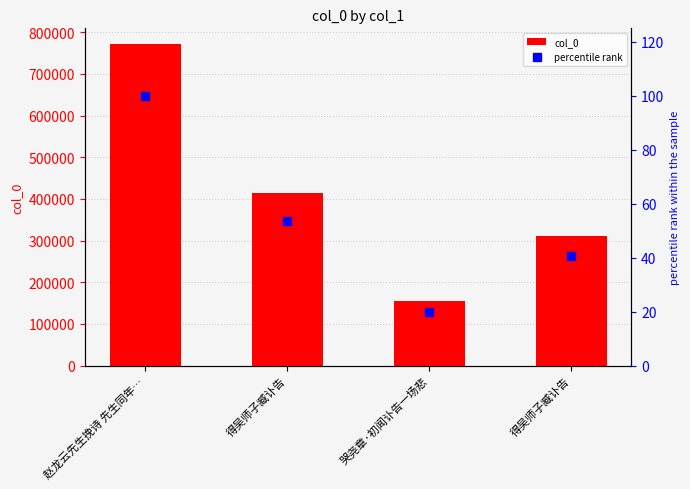

At how many categories does at least one series exceed 484294?

1